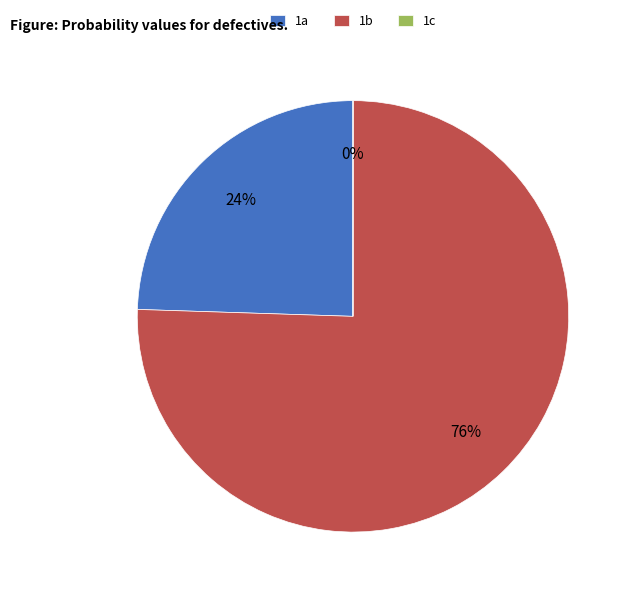

Does 1b represent more than half of the total?

Yes